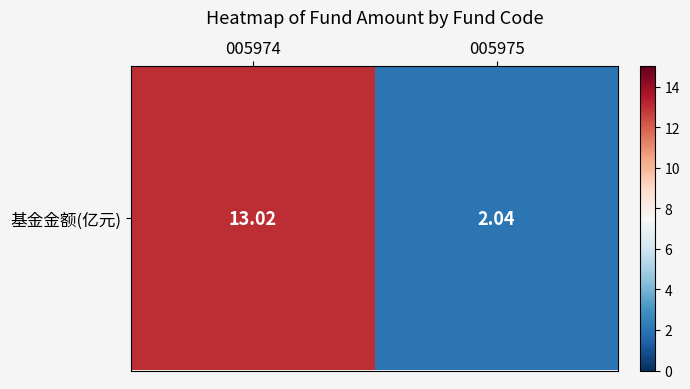

Is it true that the value at 005974 is 13.0?

True